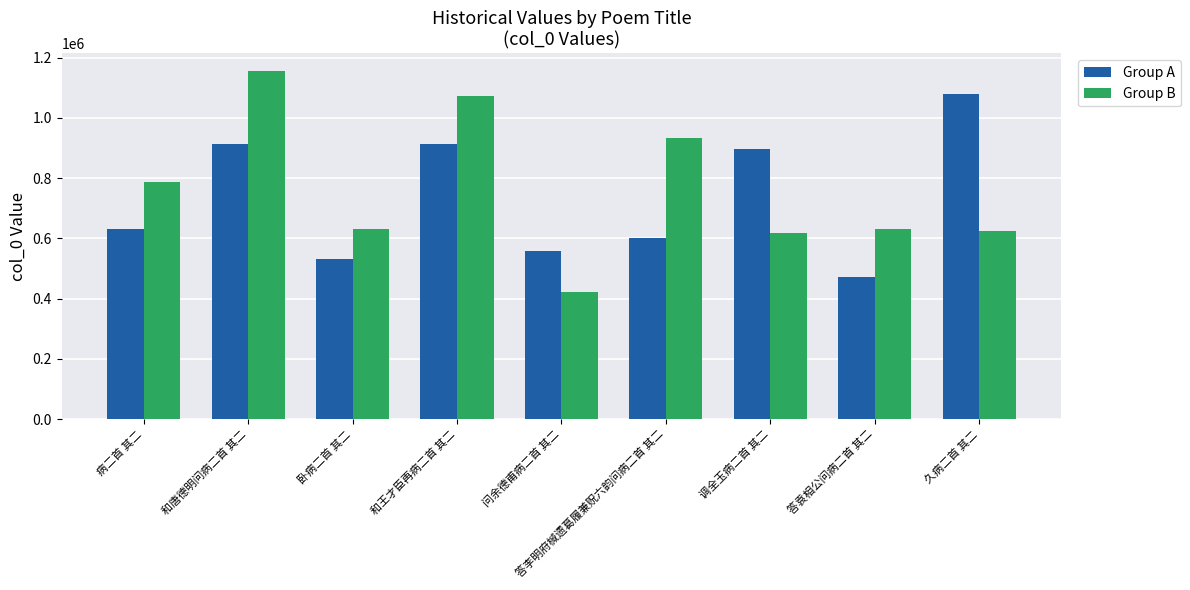

At which category is the sum across all series the highest?

和唐德明问病二首 其二